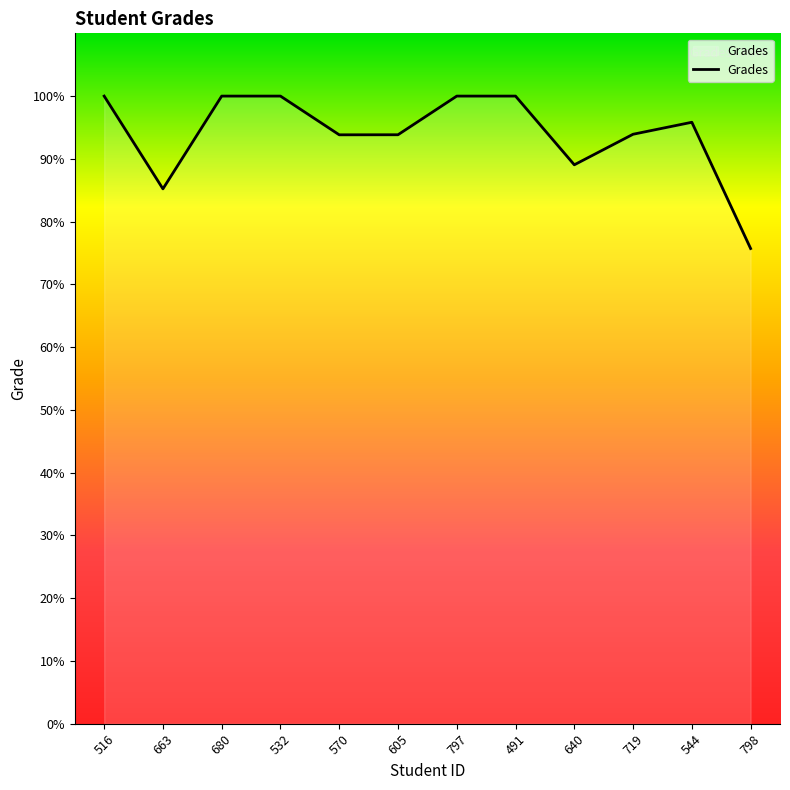

The chart shows a value of 95.8 at 544. True or false?

True